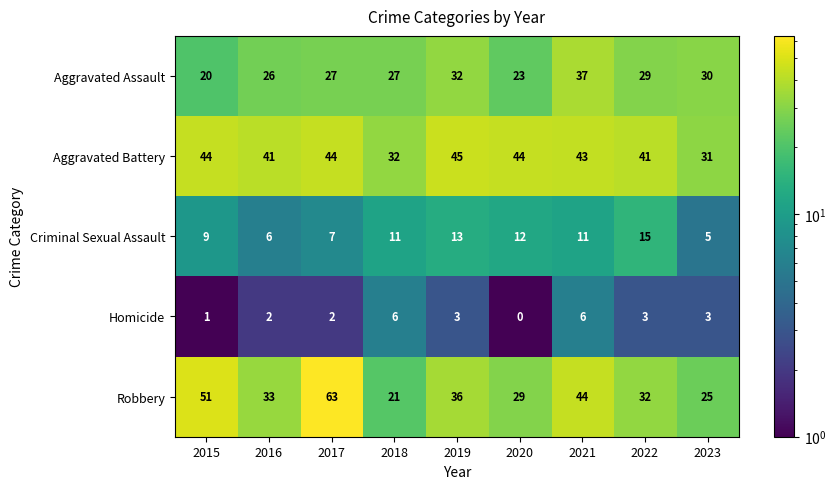

At which category is the sum across all series the highest?

2017